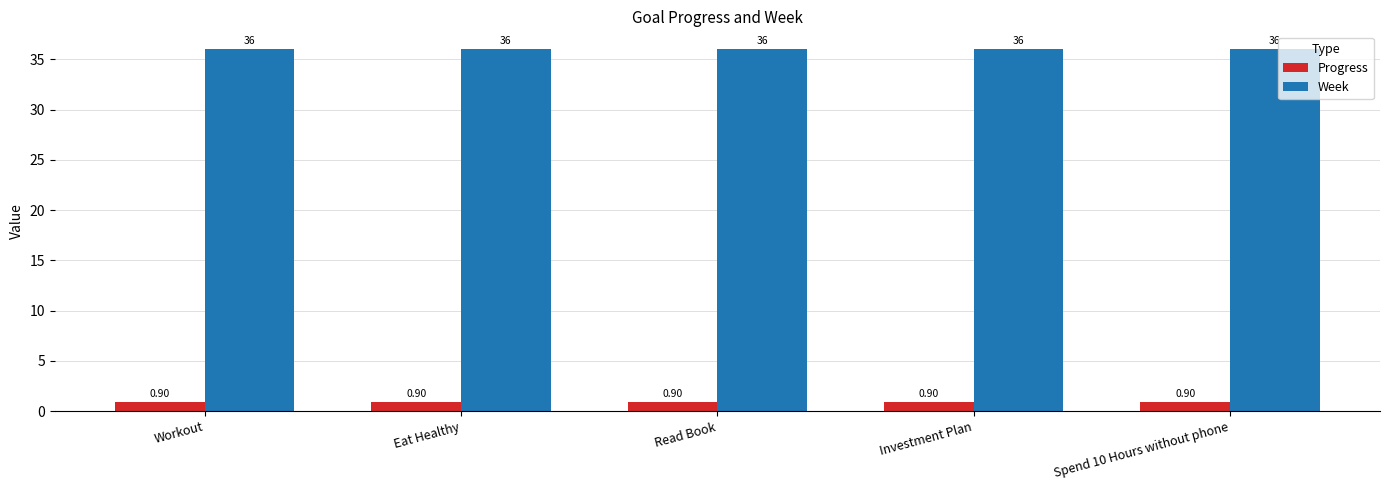

List the series in order of their peak value, lowest first.

Progress, Week